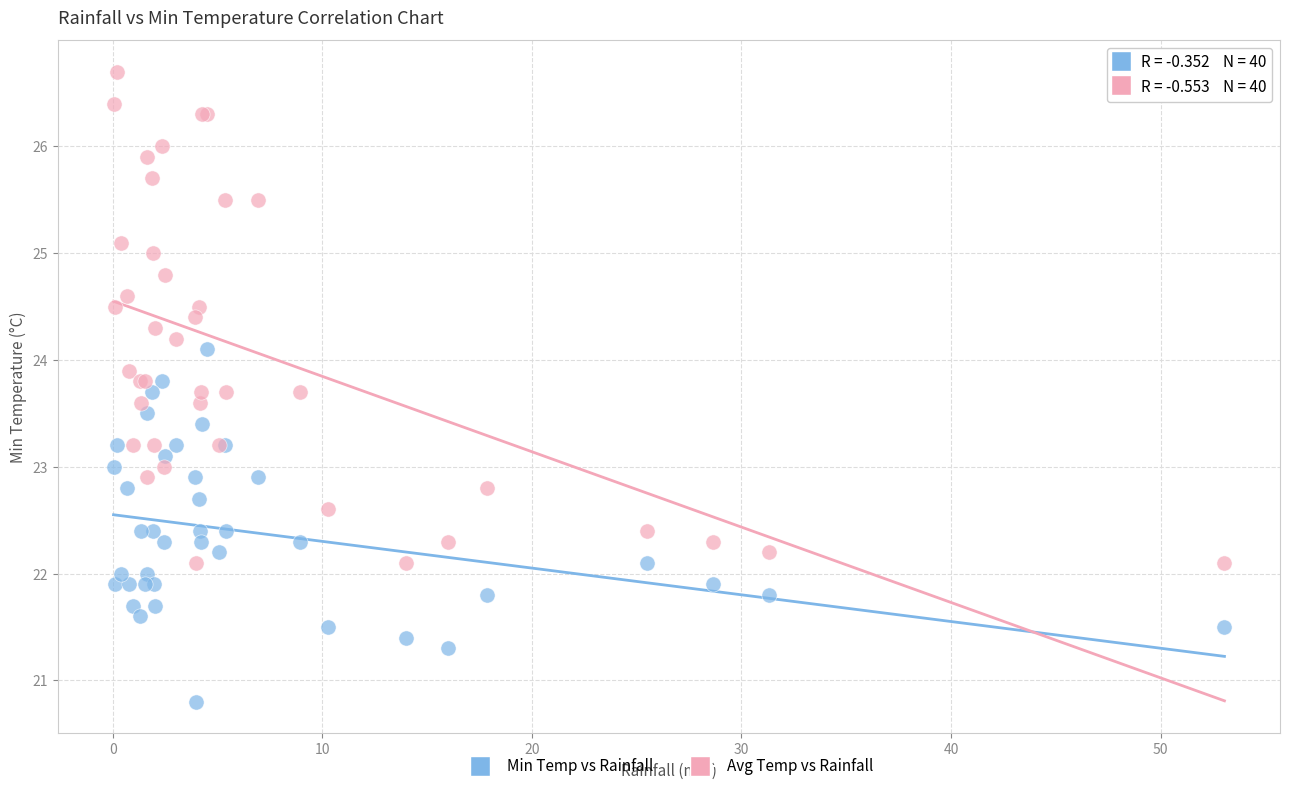

What are all the series names shown in the legend?

Min Temp vs Rainfall, Avg Temp vs Rainfall